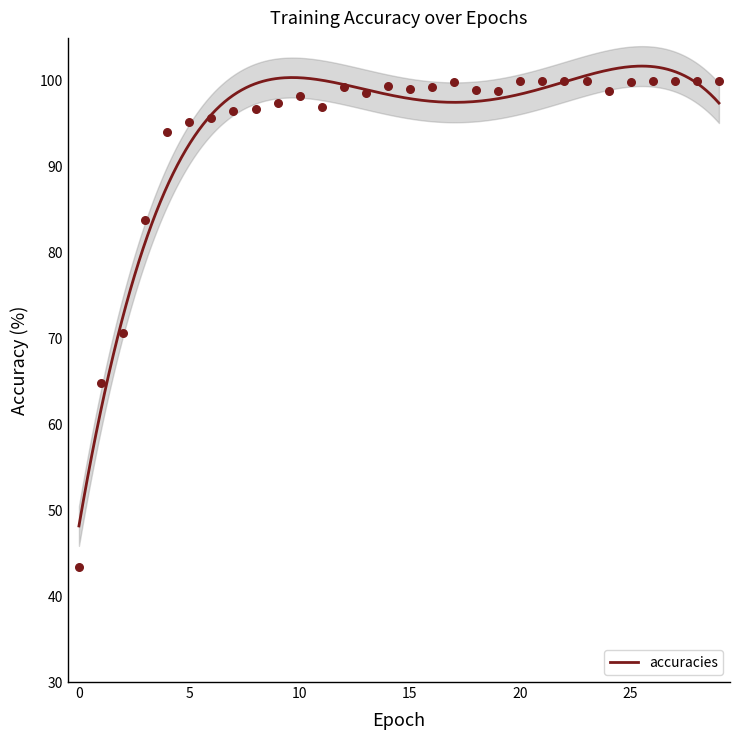

What is the ratio of the value at 0 to the value at 13?

0.4